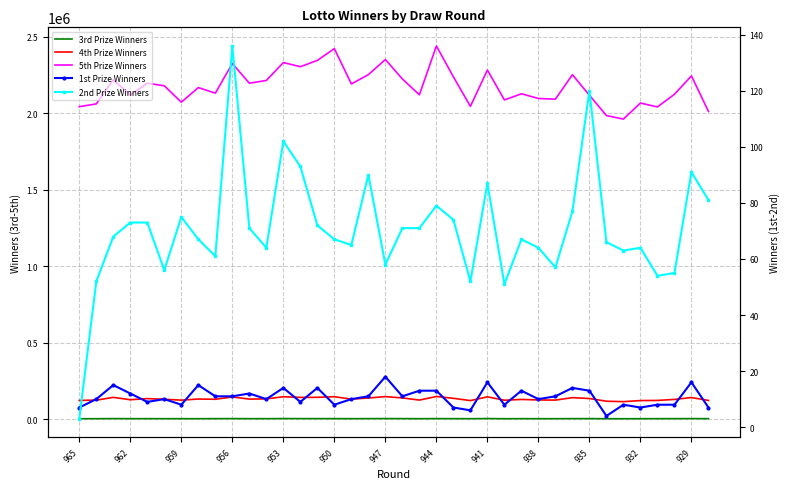

Rank the series by their maximum value, from highest to lowest.

5th Prize Winners, 4th Prize Winners, 3rd Prize Winners, 2nd Prize Winners, 1st Prize Winners